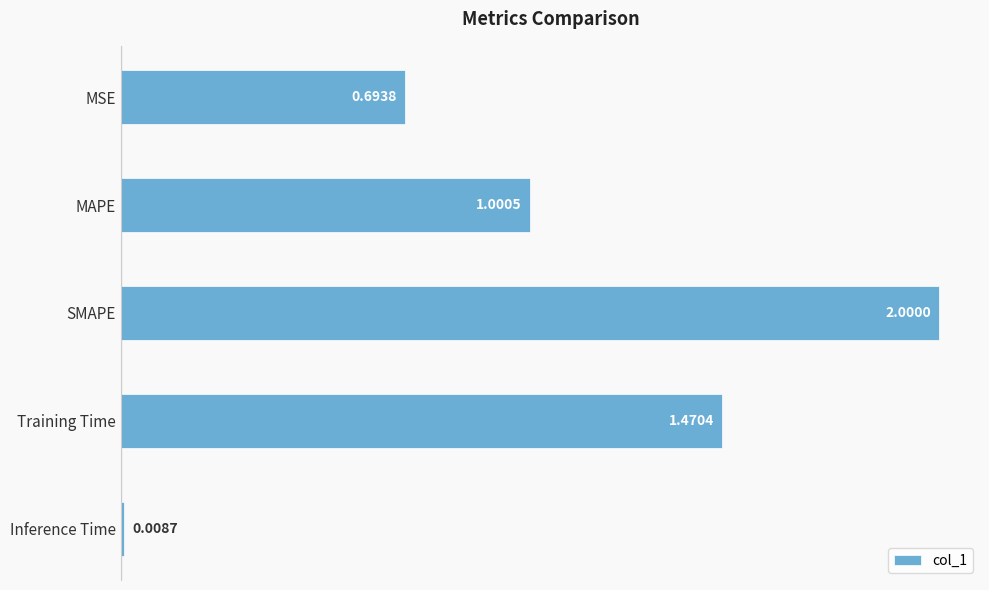

How many data points does each series have?

5